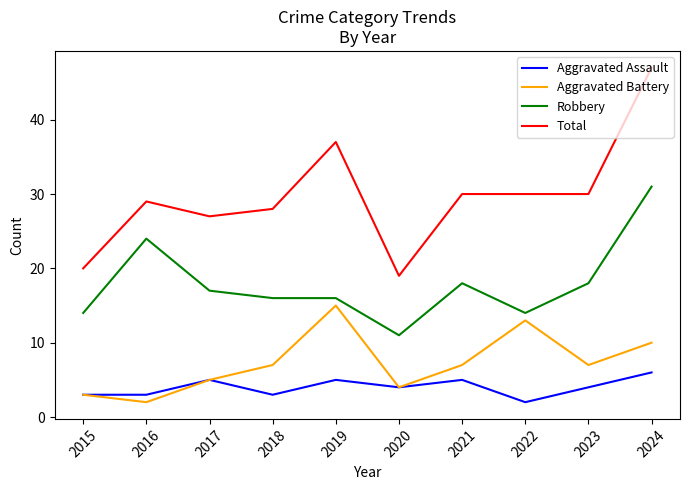

What value does the Total series have at 2024?

47